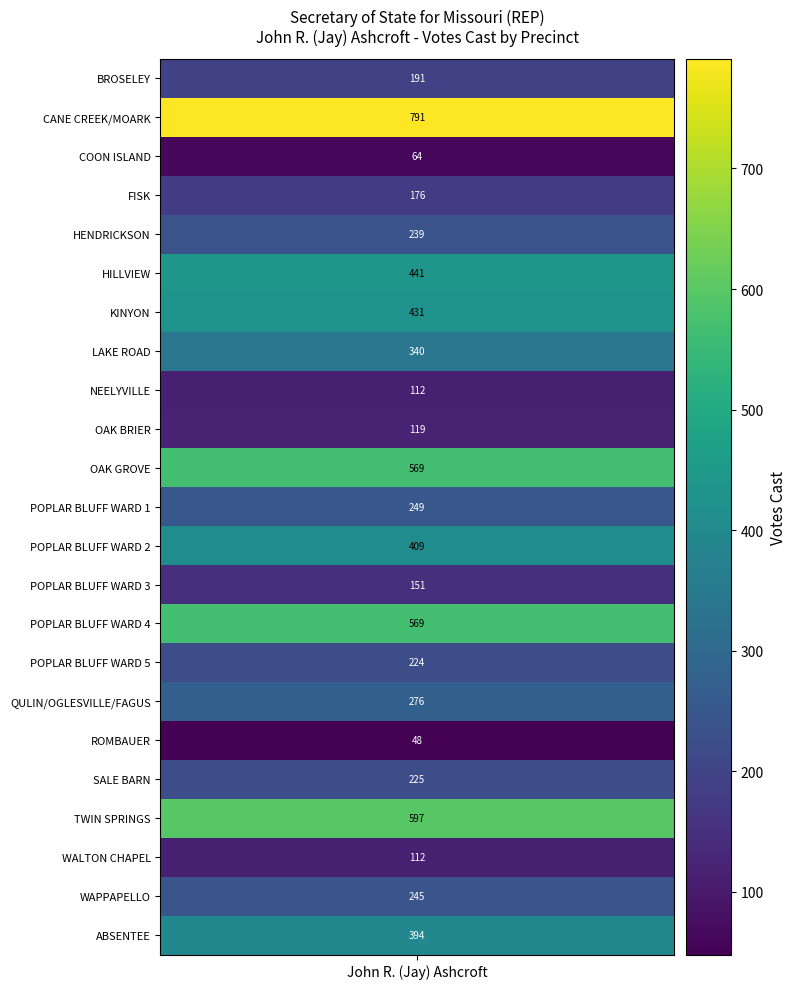

What is the change in value from 16 to 20?

-164